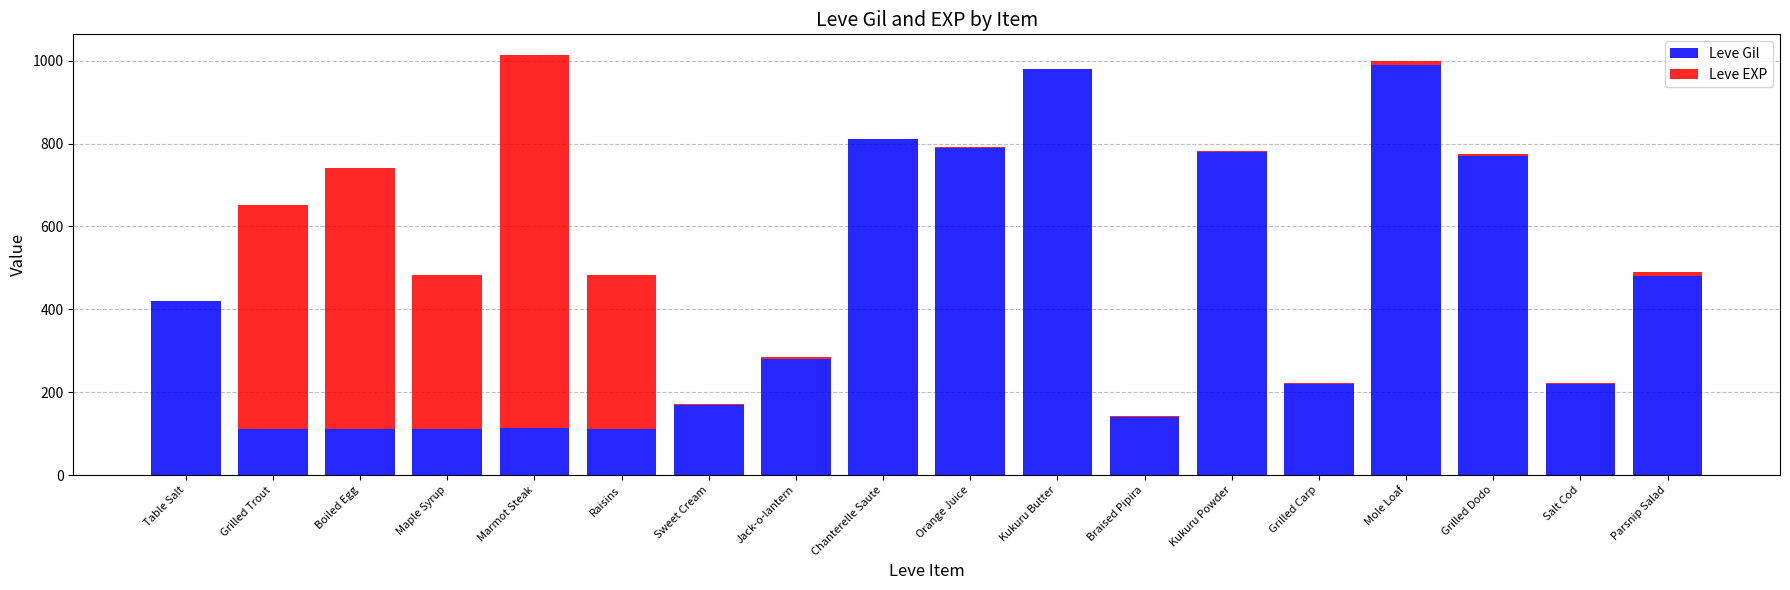

How many series are shown in this chart?

2